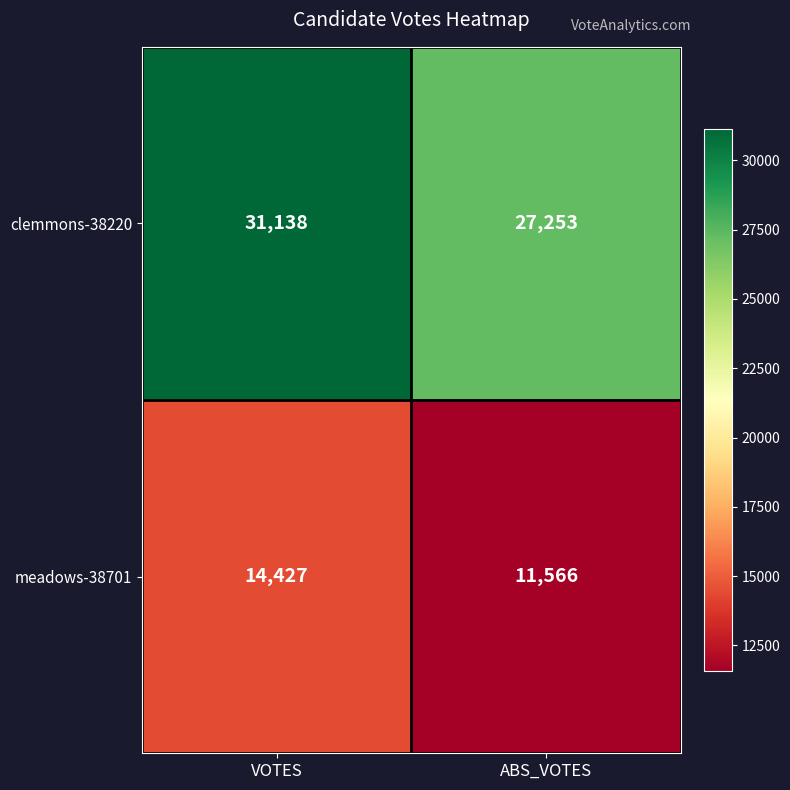

True or false: meadows-38701 has a value of 25295 at VOTES.

False